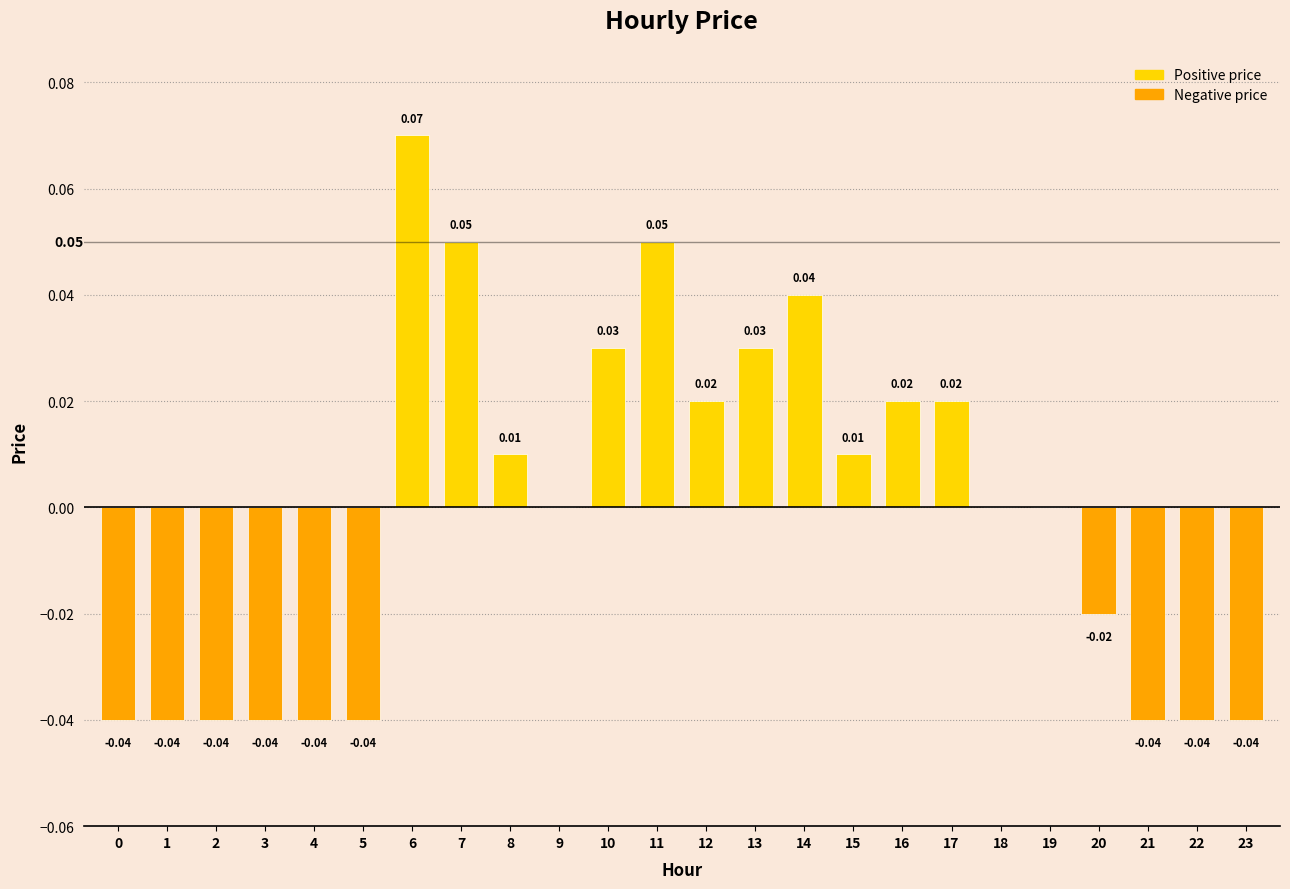

What is the change in value from 1 to 6?

+0.1